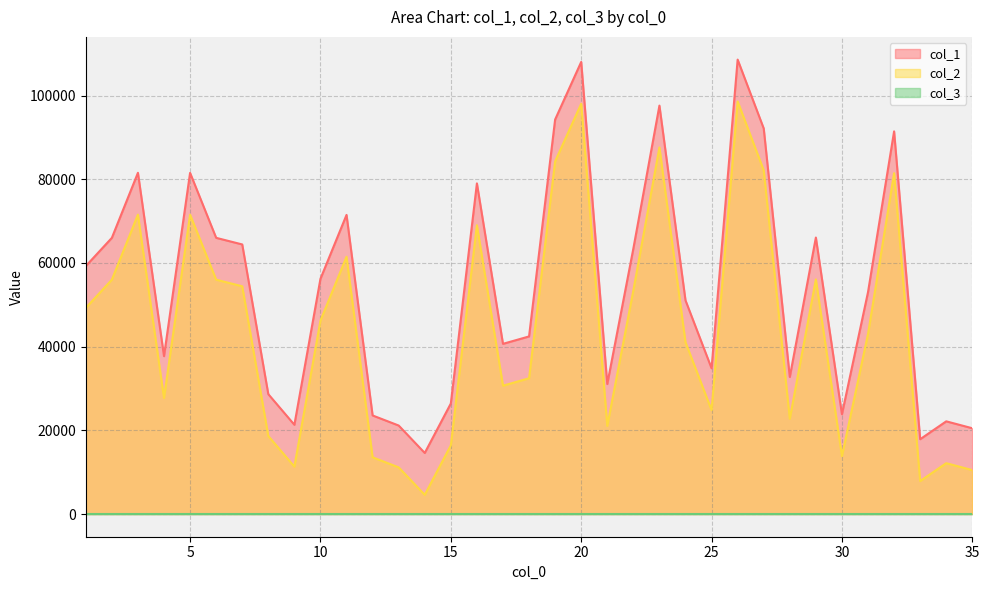

Which category has the lowest value in the col_2 series?

14